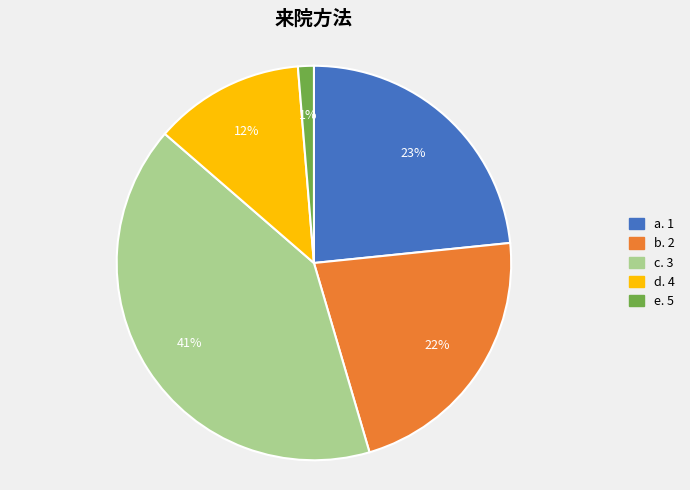

To the nearest percent, what is the difference between the largest and smallest slice percentages?

40%